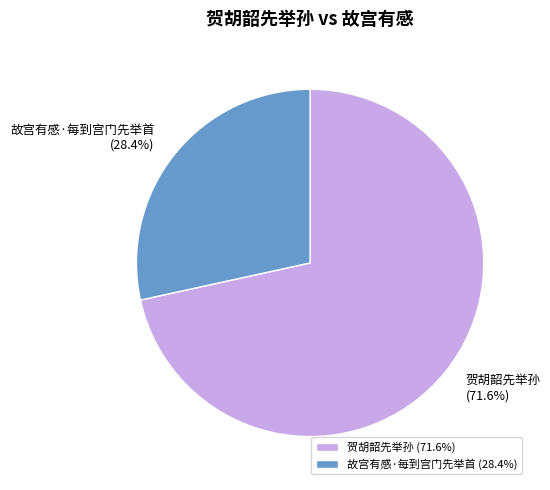

What is the ratio of the value at 故宫有感·每到宫门先举首 to the value at 贺胡韶先举孙?

0.4